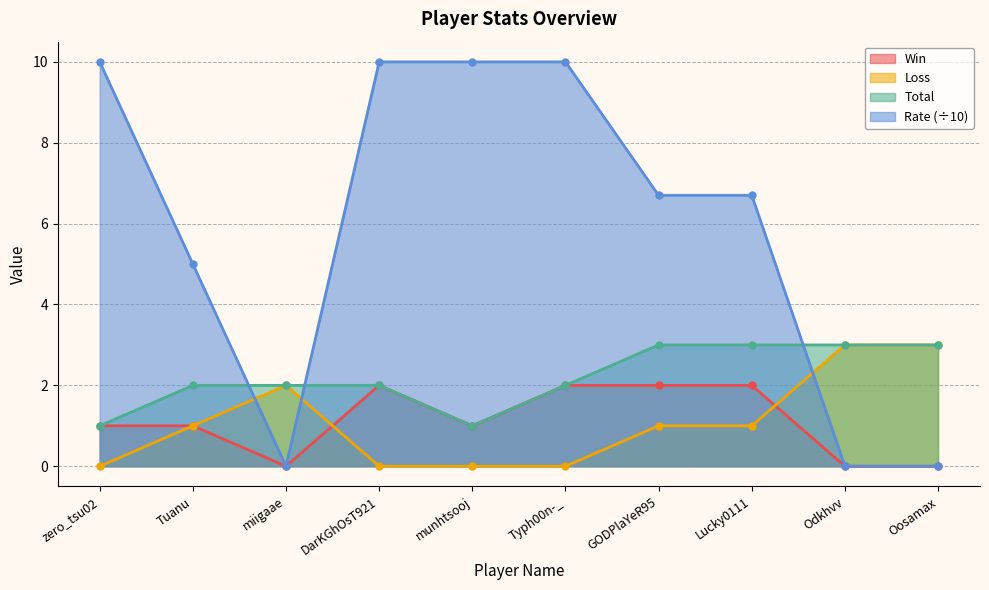

Count the Win values in the range 0 to 2.

10